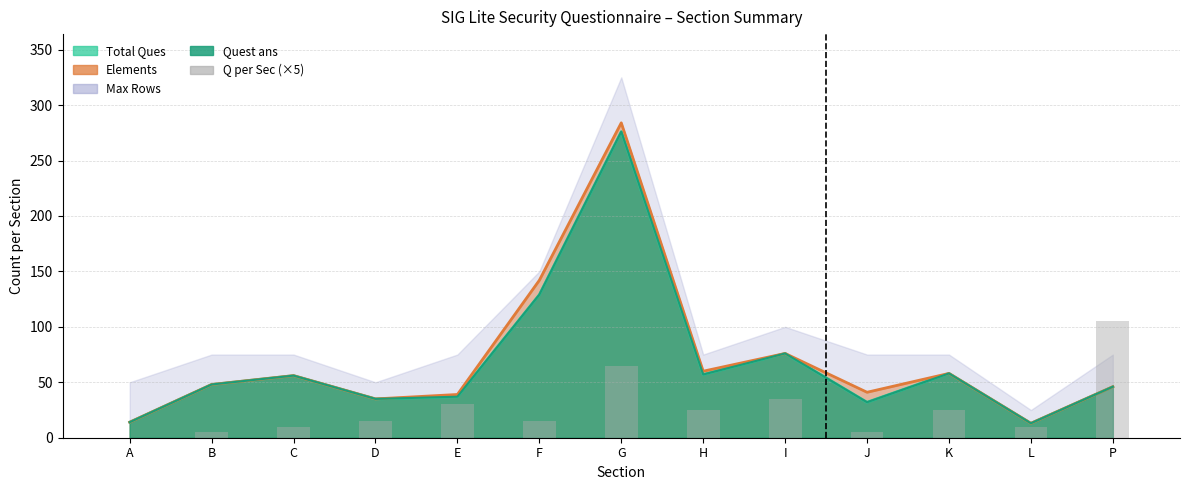

Reading left to right, what are all the values shown in this chart?

A=0	B=5	C=10	D=15	E=30	F=15	G=65	H=25	I=35	J=5	K=25	L=10	P=105